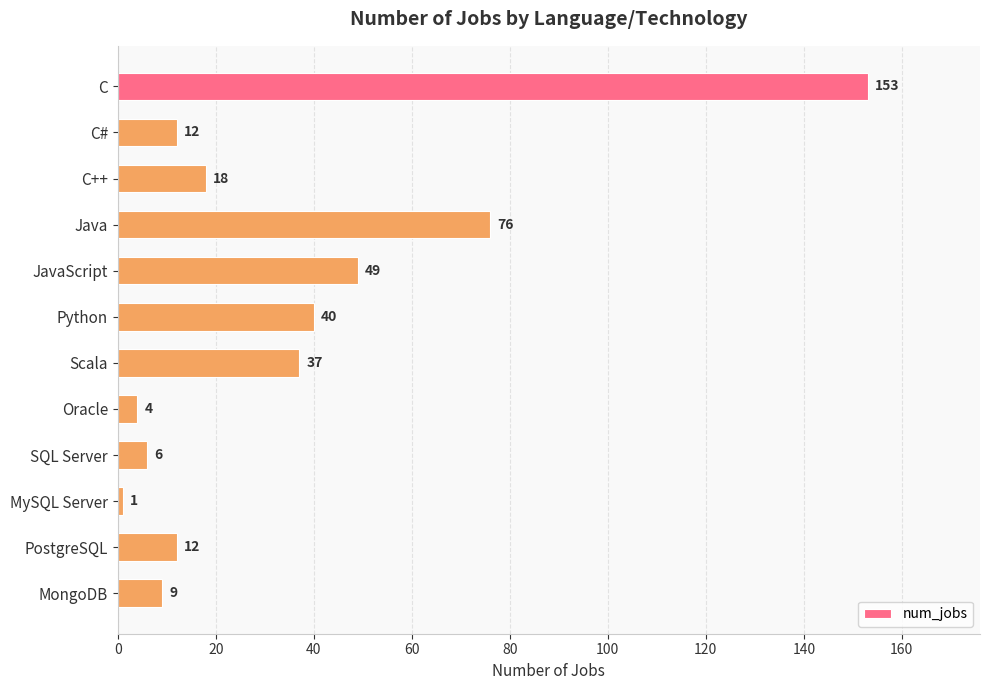

Reading top to bottom, what are all the values shown in this chart?

C=153	C#=12	C++=18	Java=76	JavaScript=49	Python=40	Scala=37	Oracle=4	SQL Server=6	MySQL Server=1	PostgreSQL=12	MongoDB=9